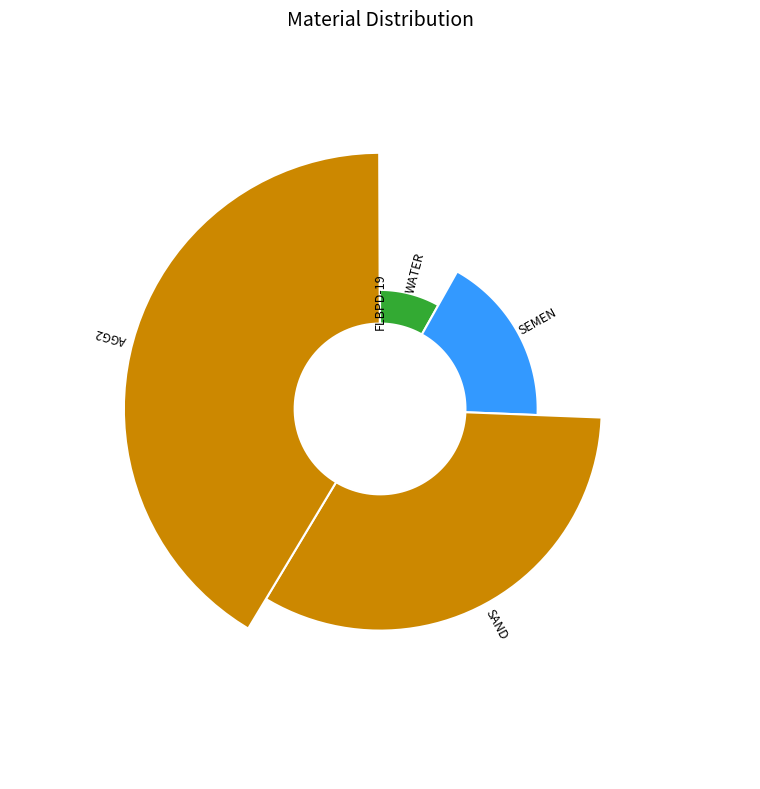

What portion of the pie excludes FLB-RPF34?

100.0%